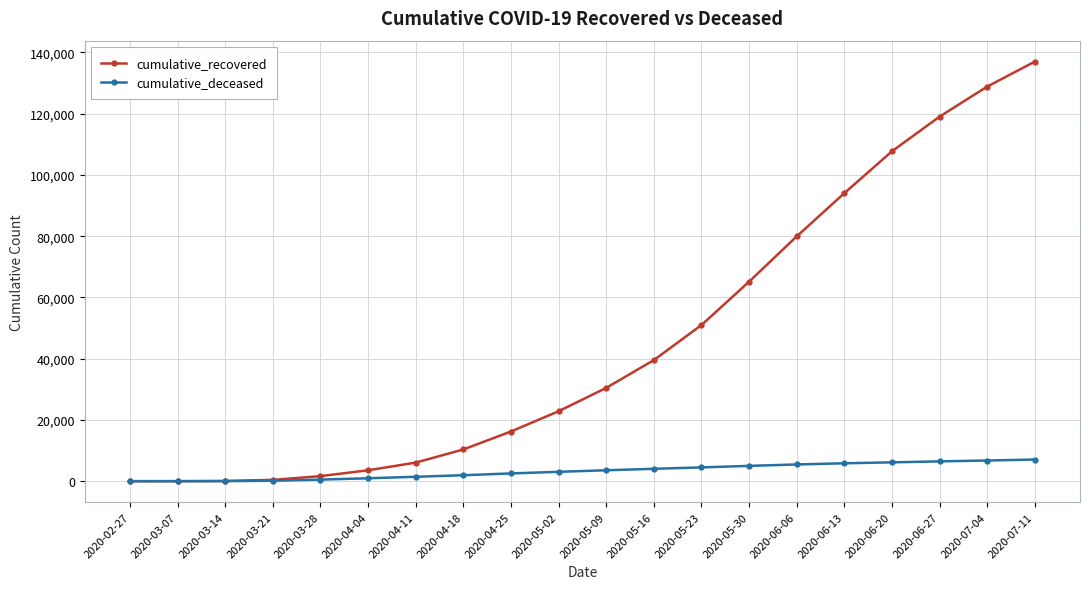

Which series changed the most between 2020-04-11 and 2020-06-13?

cumulative_recovered